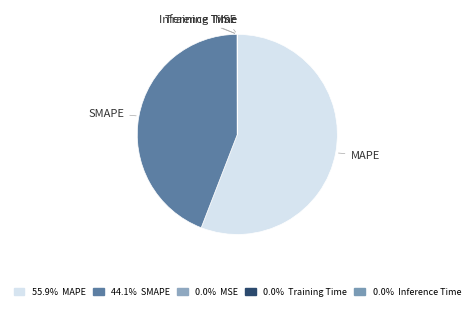

Does MAPE represent more than half of the total?

Yes